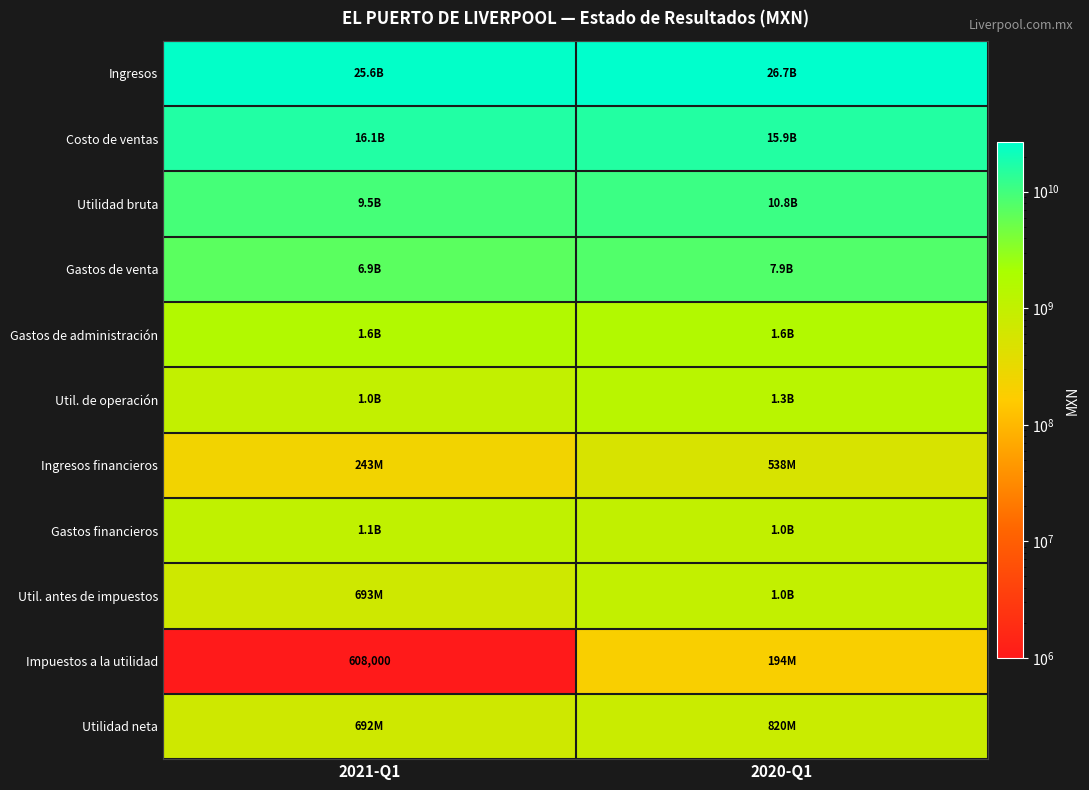

What is the total value across all series at 2021-Q1?

63348864000